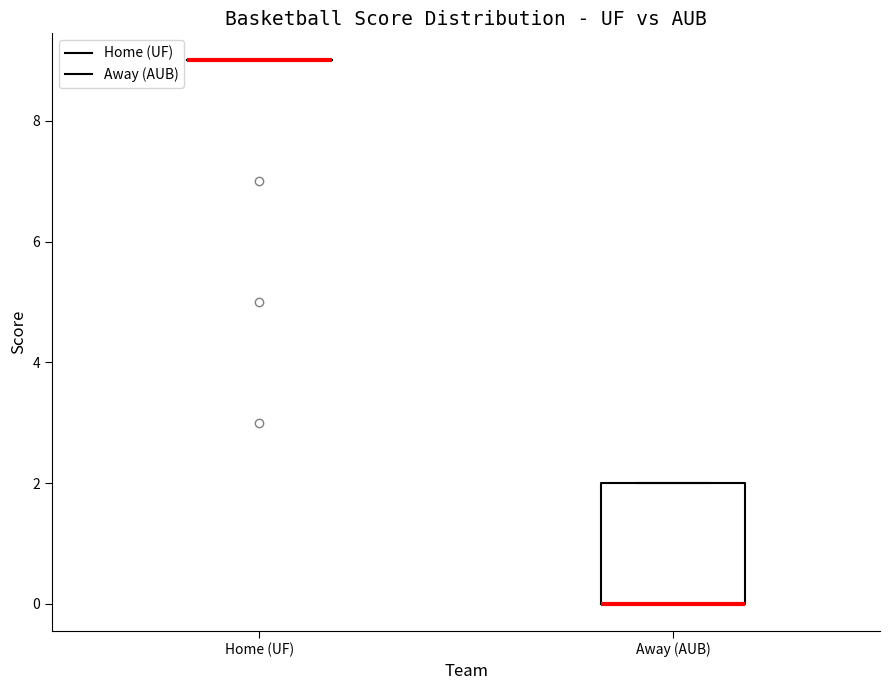

Reading left to right, read every box against the y-axis: the position of its median line, the range the box covers, and the ends of its whiskers. The values are not printed on the chart, so give them approximately, as read against the axis.

Home (UF): box collapsed to a line at 9, whiskers 9 to 9
Away (AUB): median 0 (drawn on the box's lower edge), box 0 to 2, whiskers 0 to 2